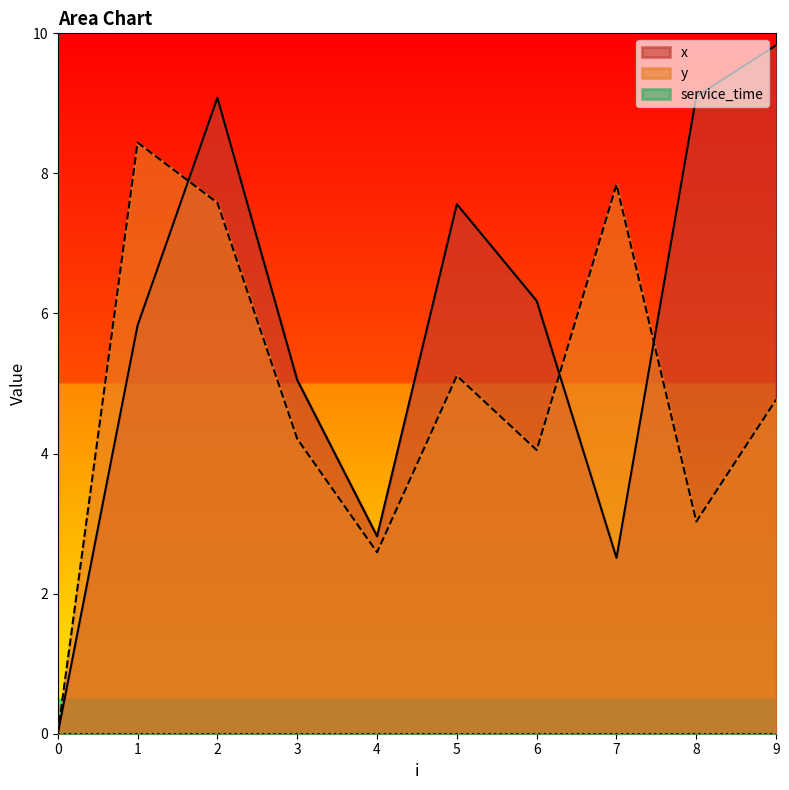

Where is the first local minimum for x?

4